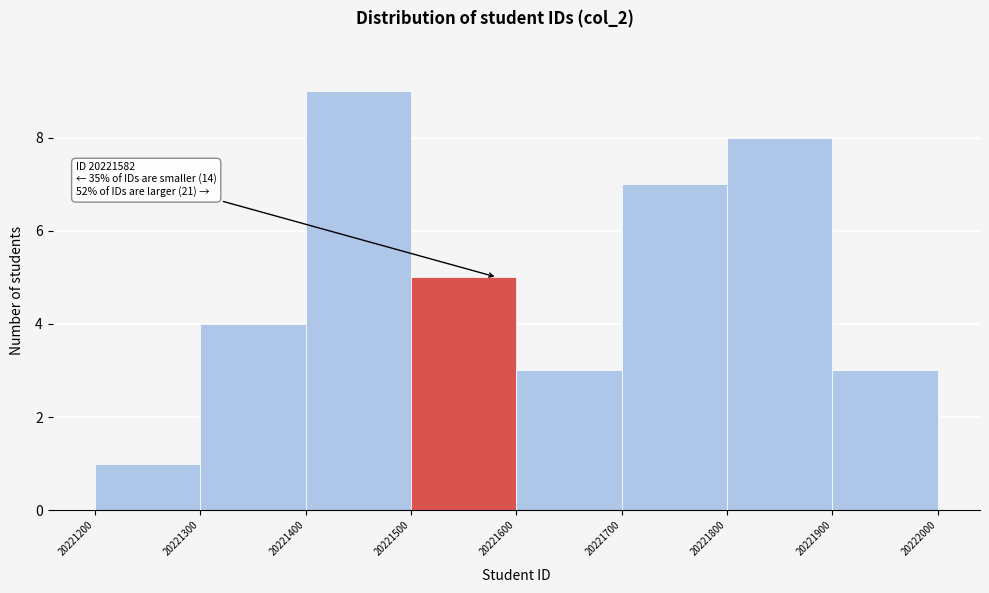

Over which range of the x-axis is the bar tallest?

20221400 to 20221500